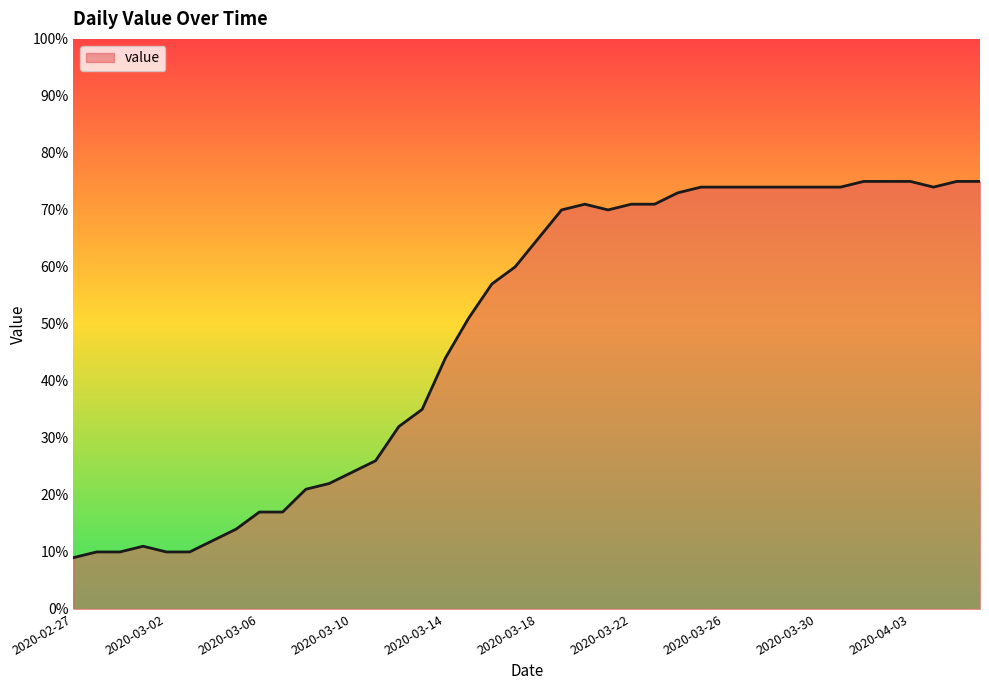

What is the greatest value displayed?

75